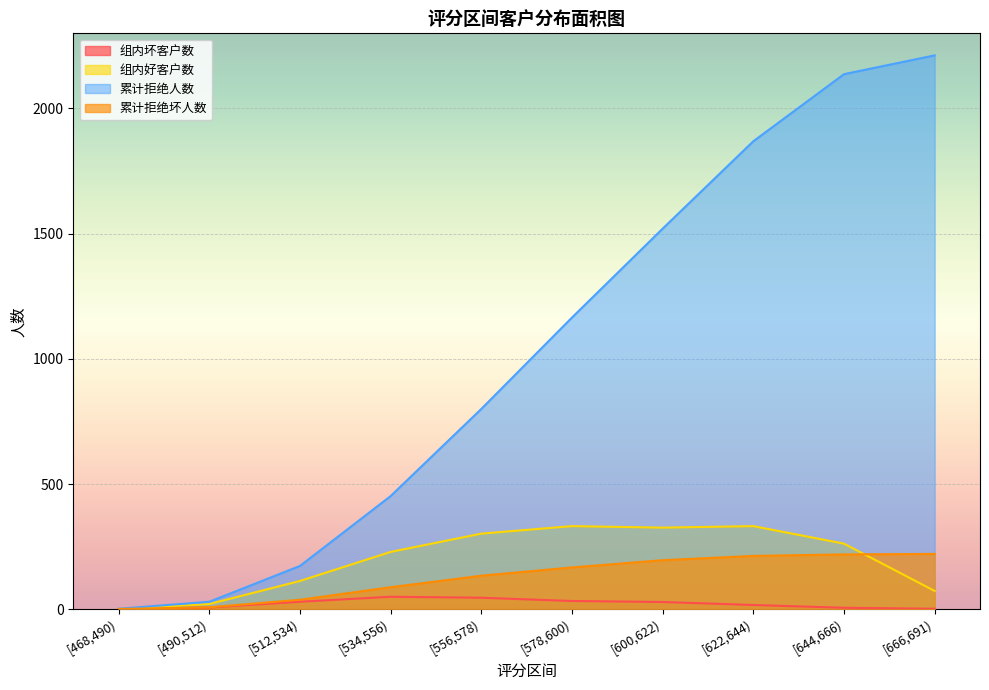

What is the difference between the second highest and second lowest values in the 组内好客户数 series?

311